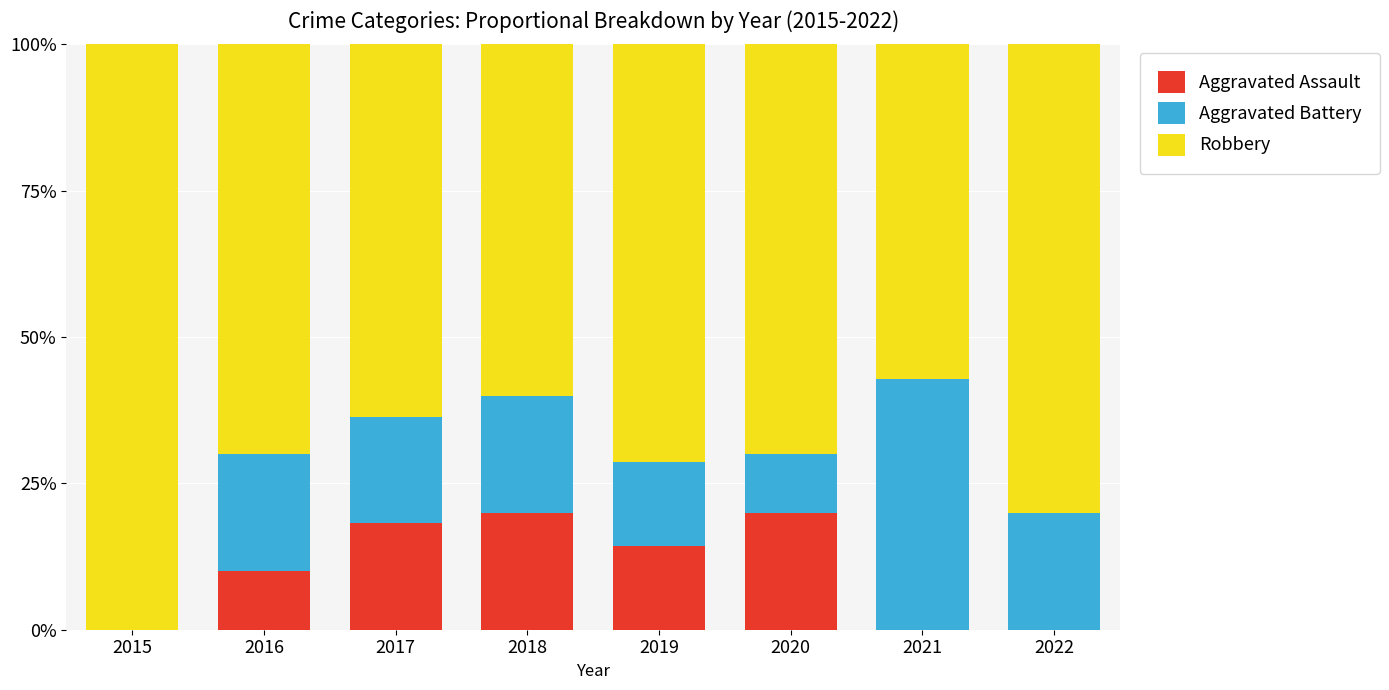

What is the total value across all series at 2021?

100.0